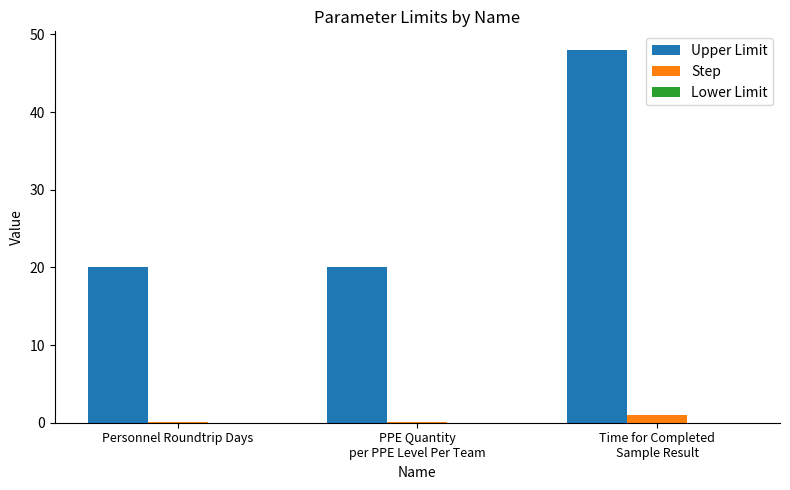

Which series changed the most between PPE Quantity
per PPE Level Per Team and Time for Completed
Sample Result?

Upper Limit